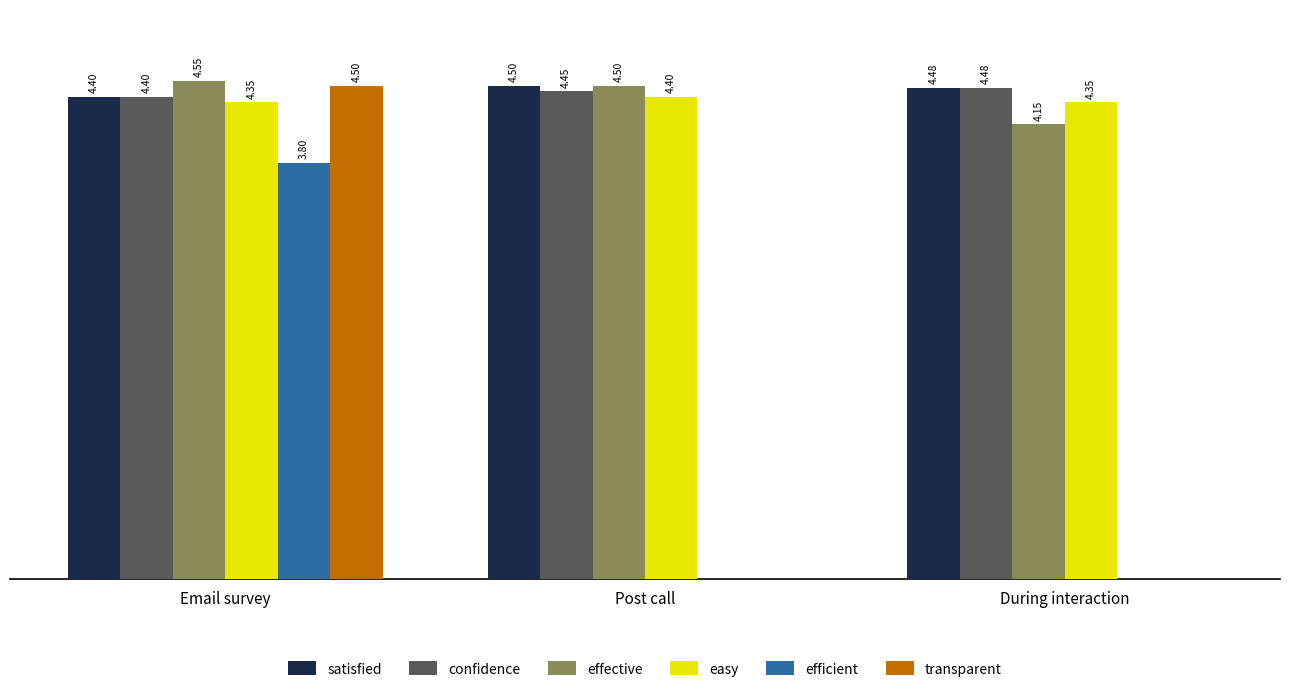

Which label corresponds to the largest value in the chart?

Email survey